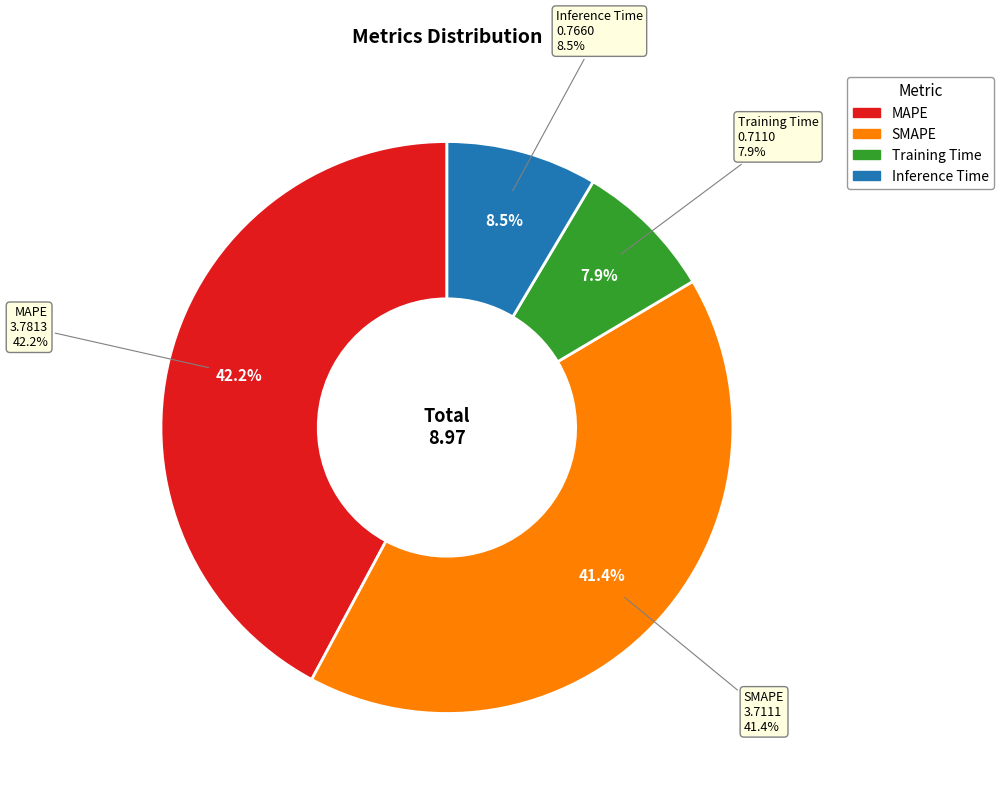

Is there any slice that represents more than half of the pie?

No